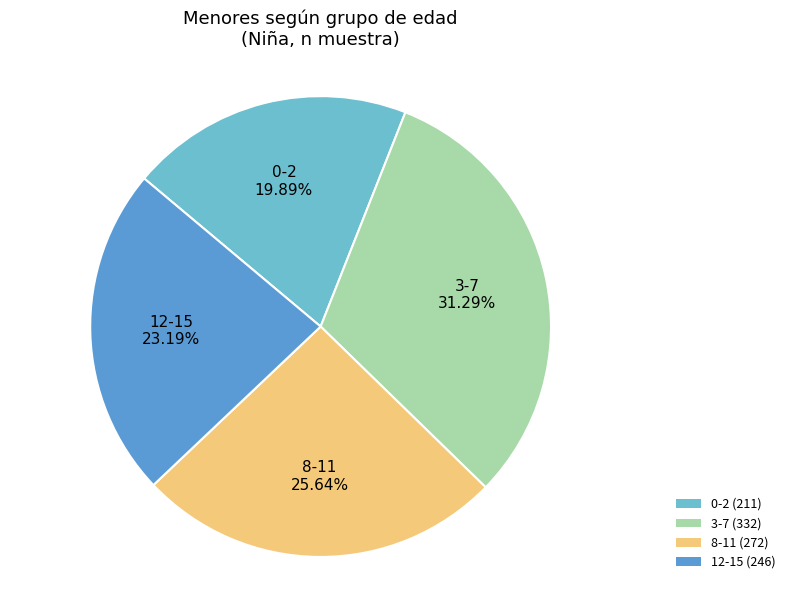

Which slice is the largest?

3-7